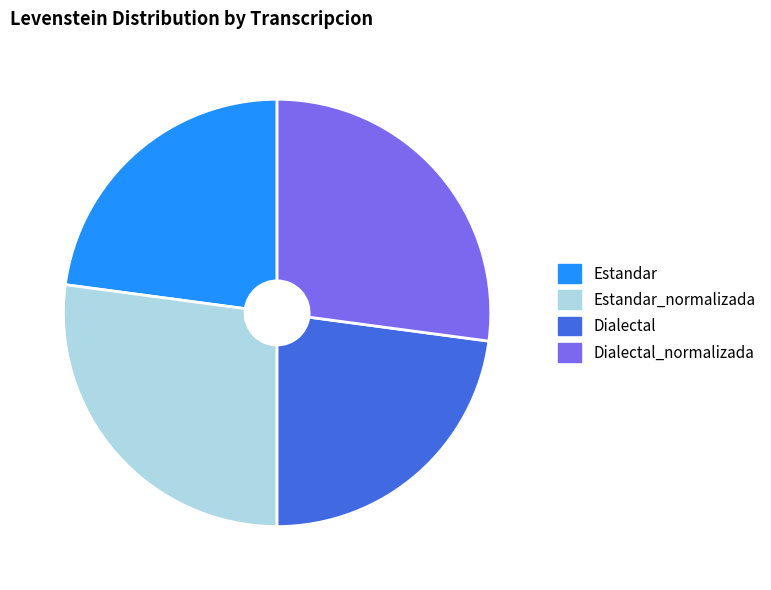

Is there any slice that represents more than half of the pie?

No